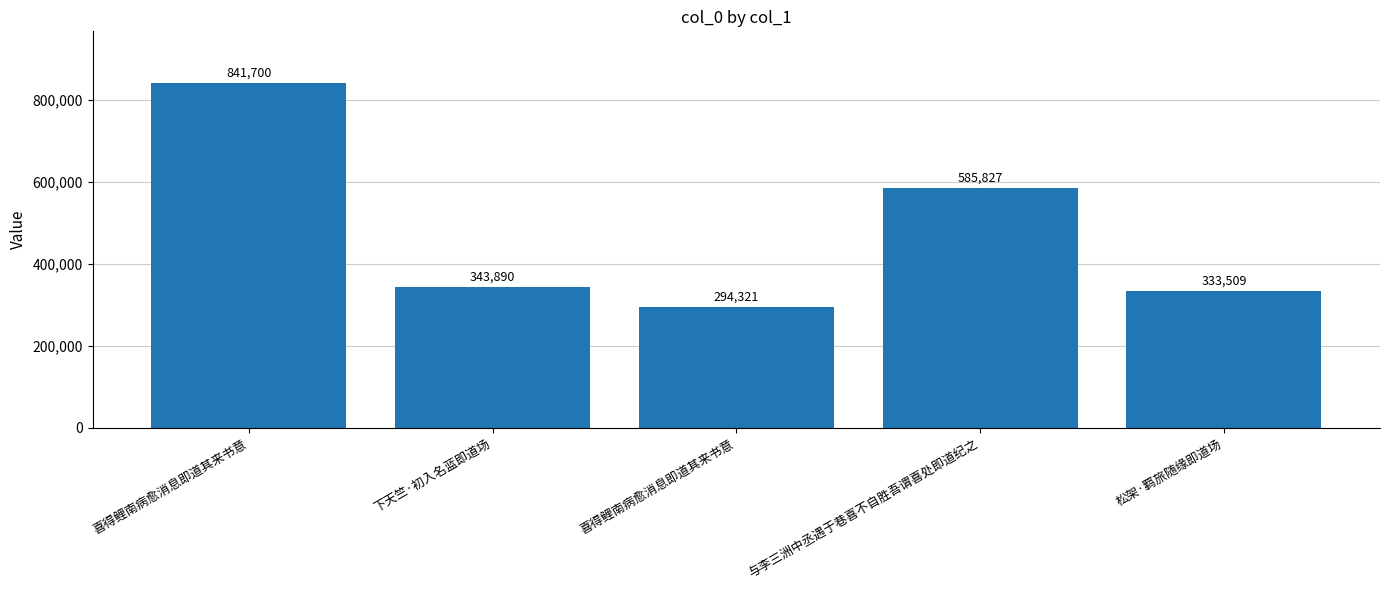

Which category has the lowest value across all series?

喜得鲤南病愈消息即道其来书意